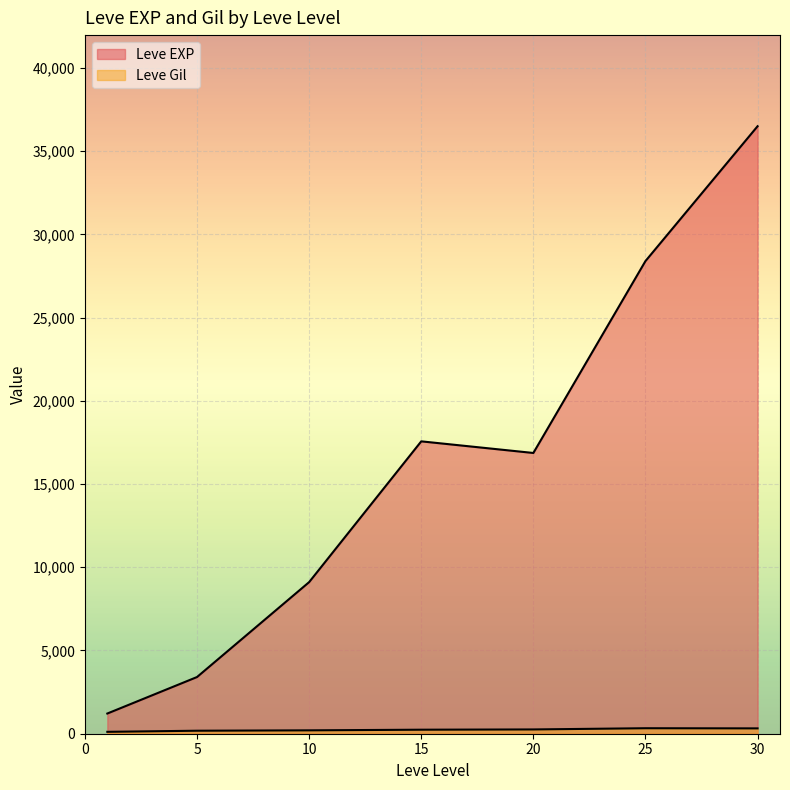

How many lines are shown in the chart?

2